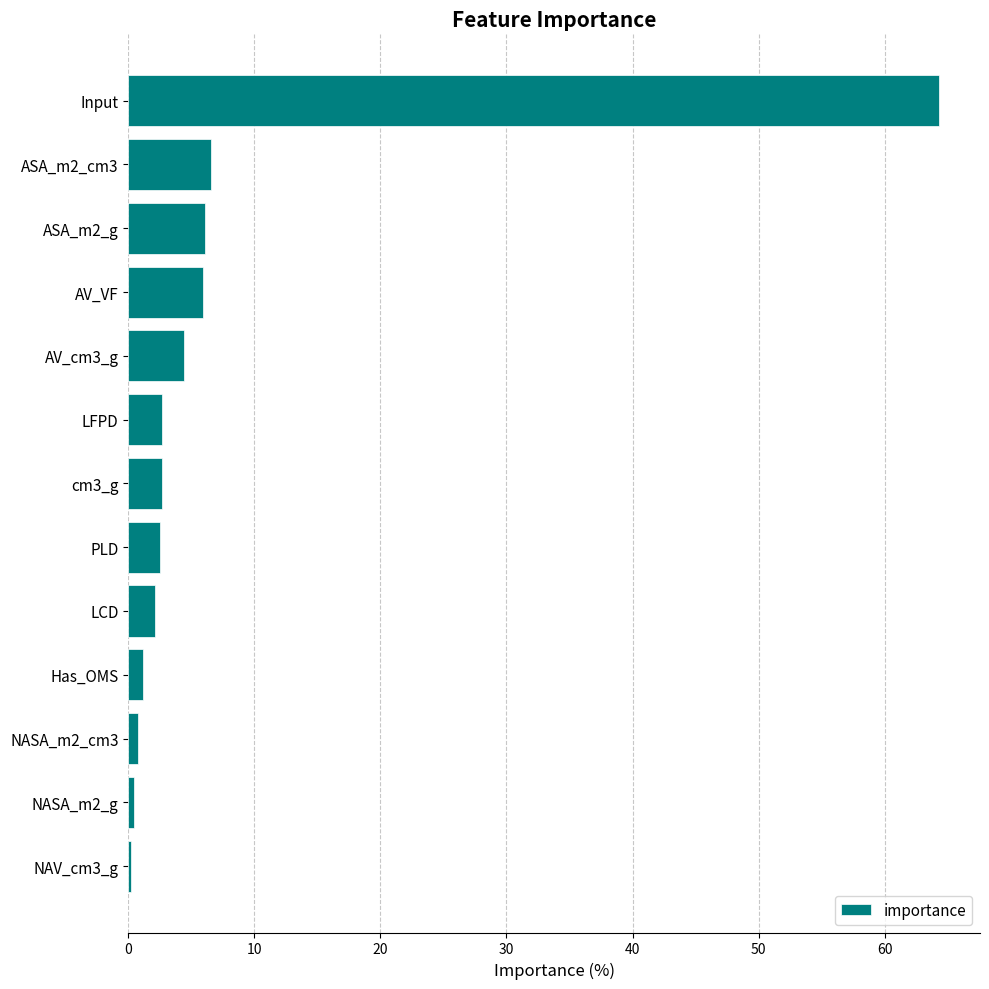

What is the approximate value at PLD?

2.5